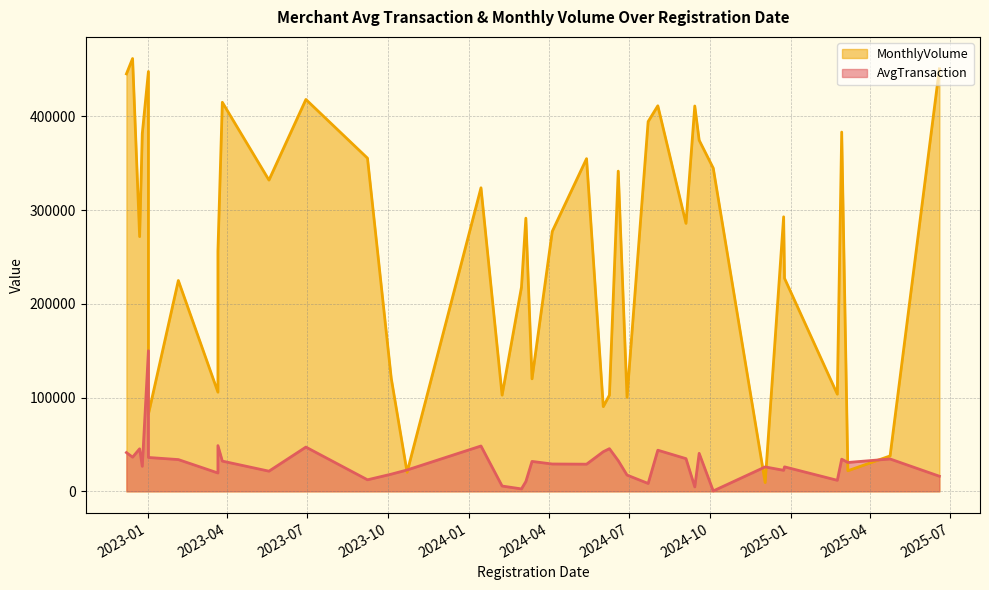

Is it true that AvgTransaction equals 19986.6 at 2024-06-02?

False